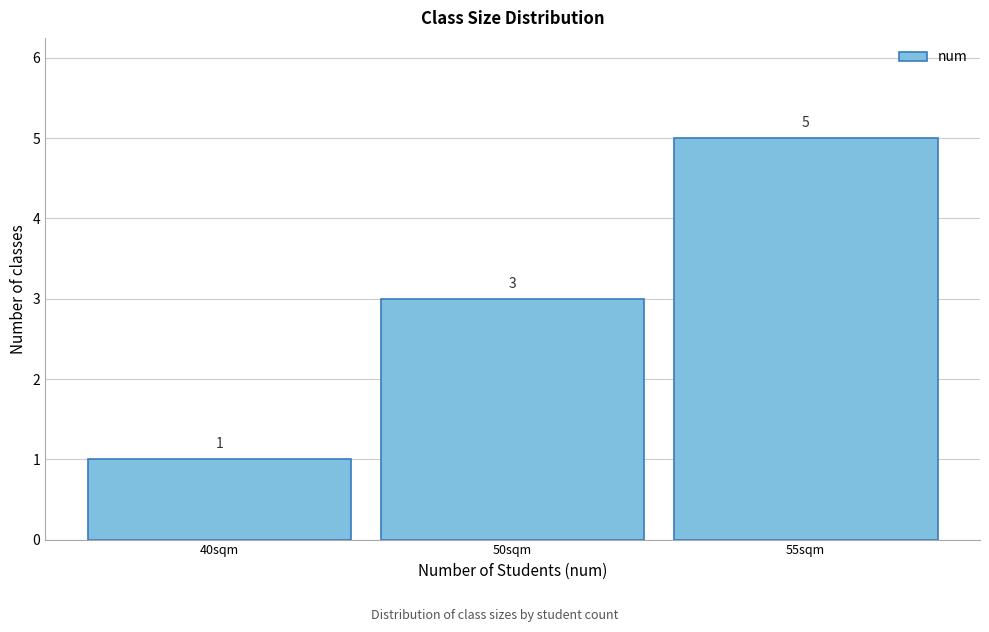

Reading left to right, list all the values displayed in this chart.

40sqm=1	50sqm=3	55sqm=5